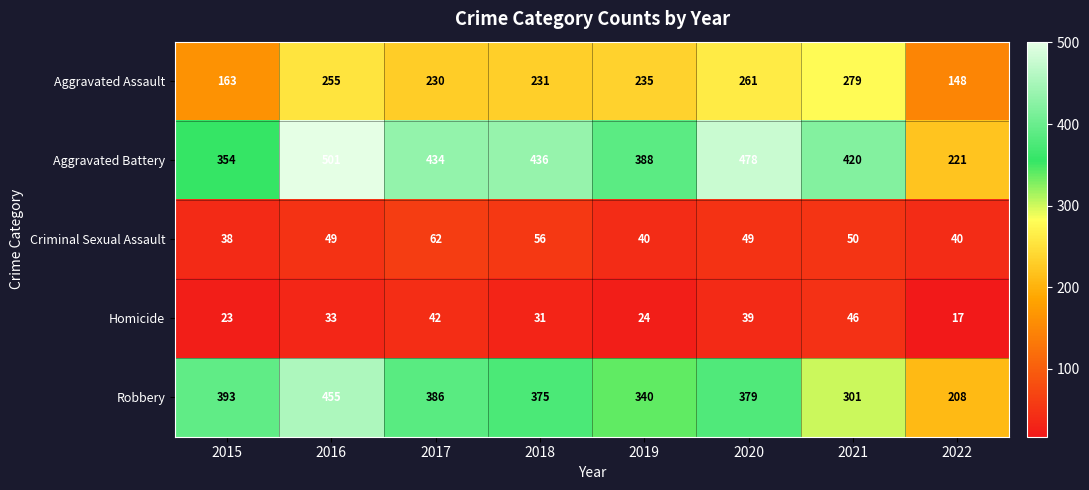

At which label does Aggravated Battery first exceed 434?

2016